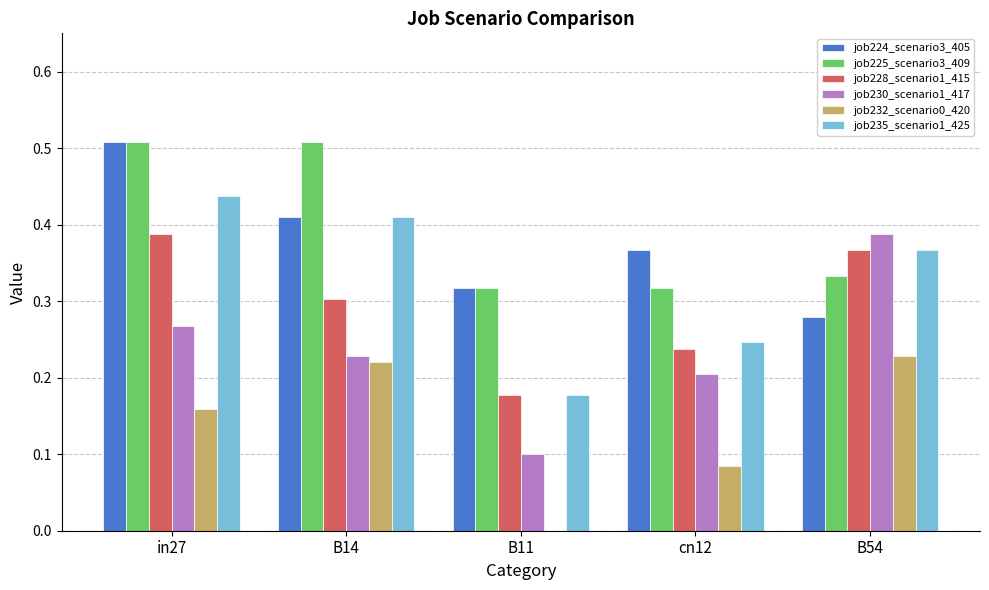

Which series has the largest range (max minus min)?

job230_scenario1_417